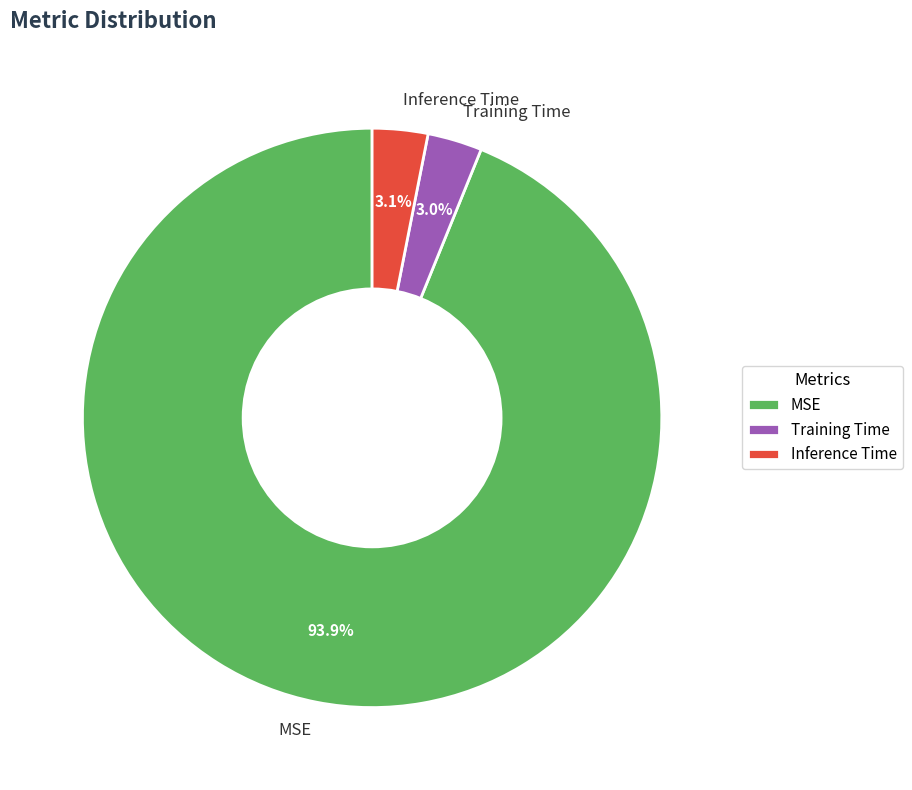

The MSE slice represents 94% of the pie. True or false?

True